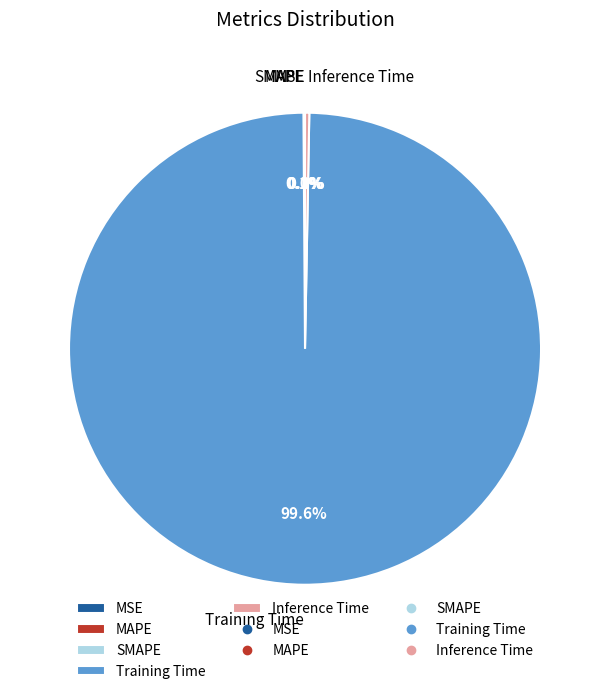

Which category accounts for the majority?

Training Time